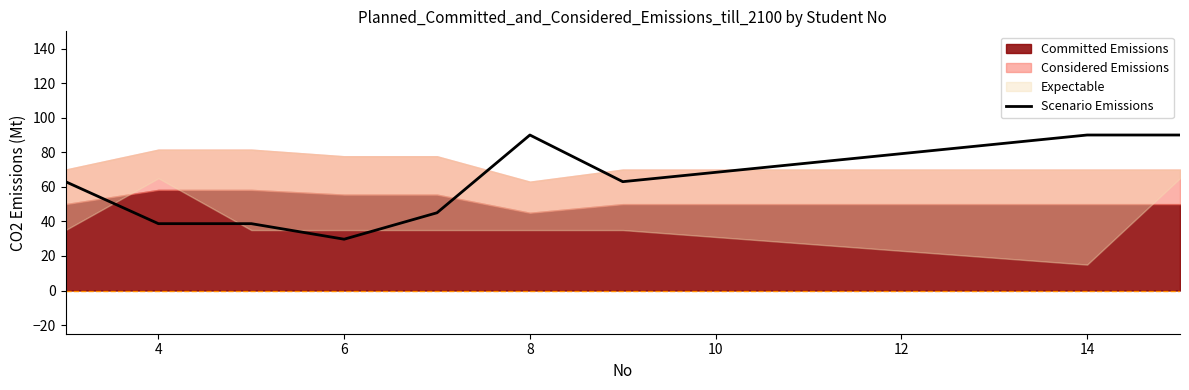

What is the maximum value shown in the chart?

90.0